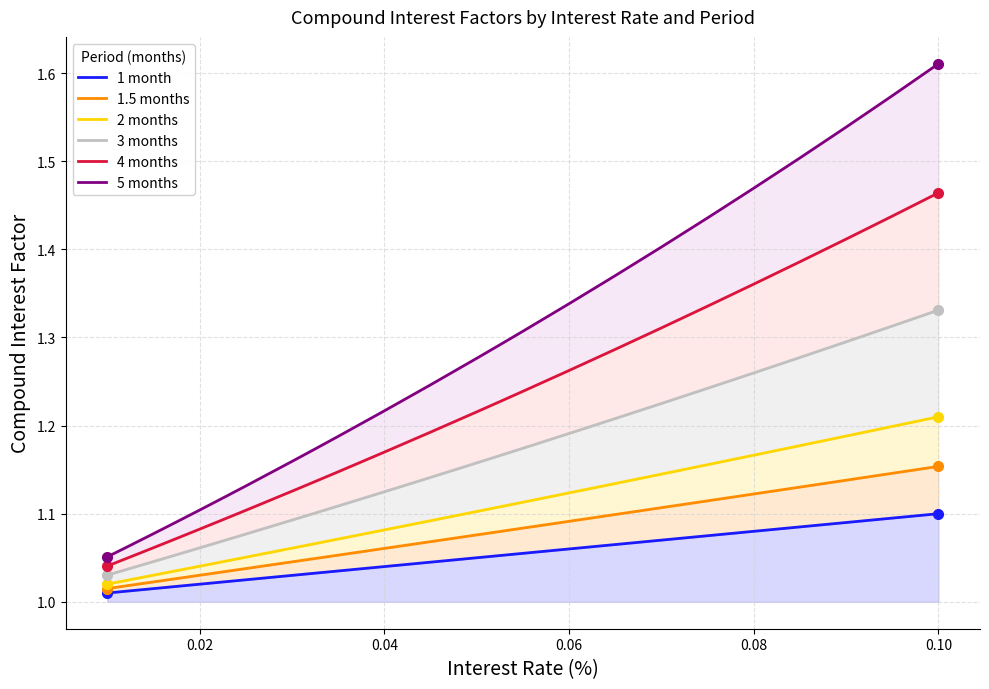

What is the lowest value of the 2 months series?

1.0